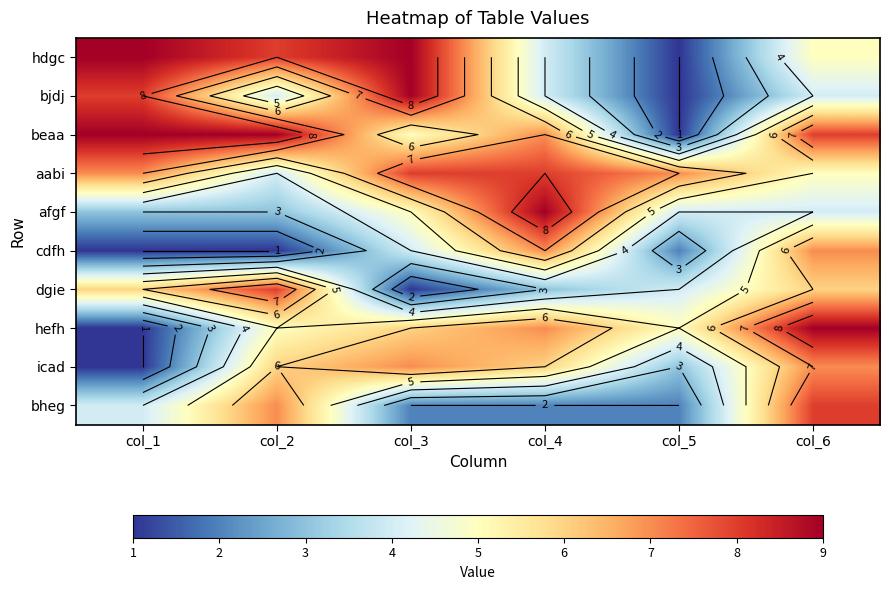

What is the total value across all series at col_1?

49